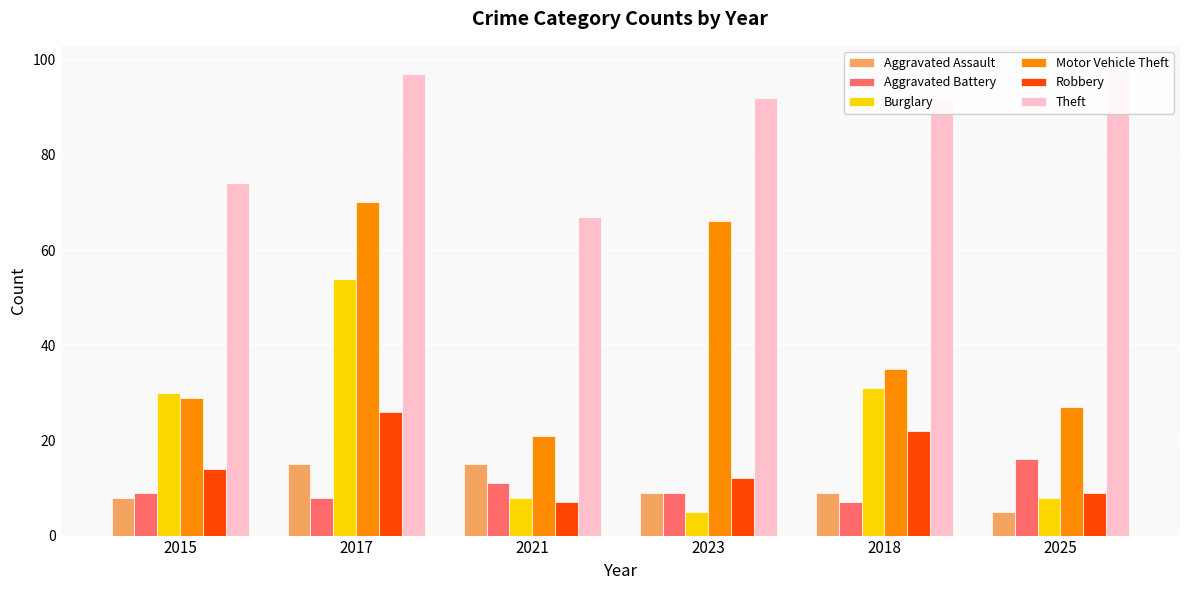

What is the label of the 3rd bar from the right?

2023